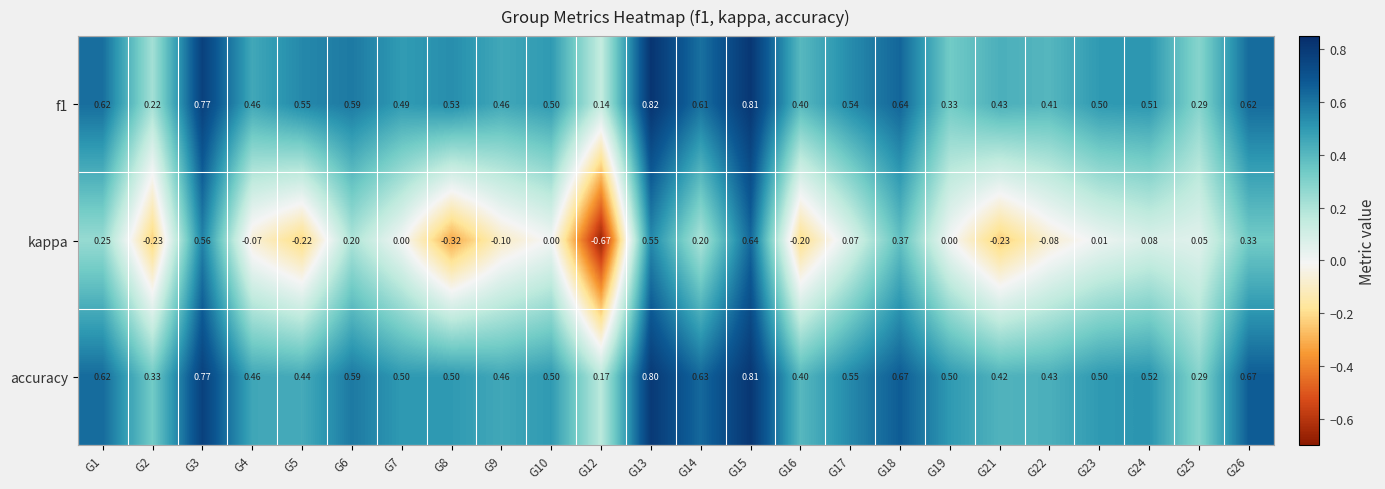

Which series has the largest total across all categories?

accuracy